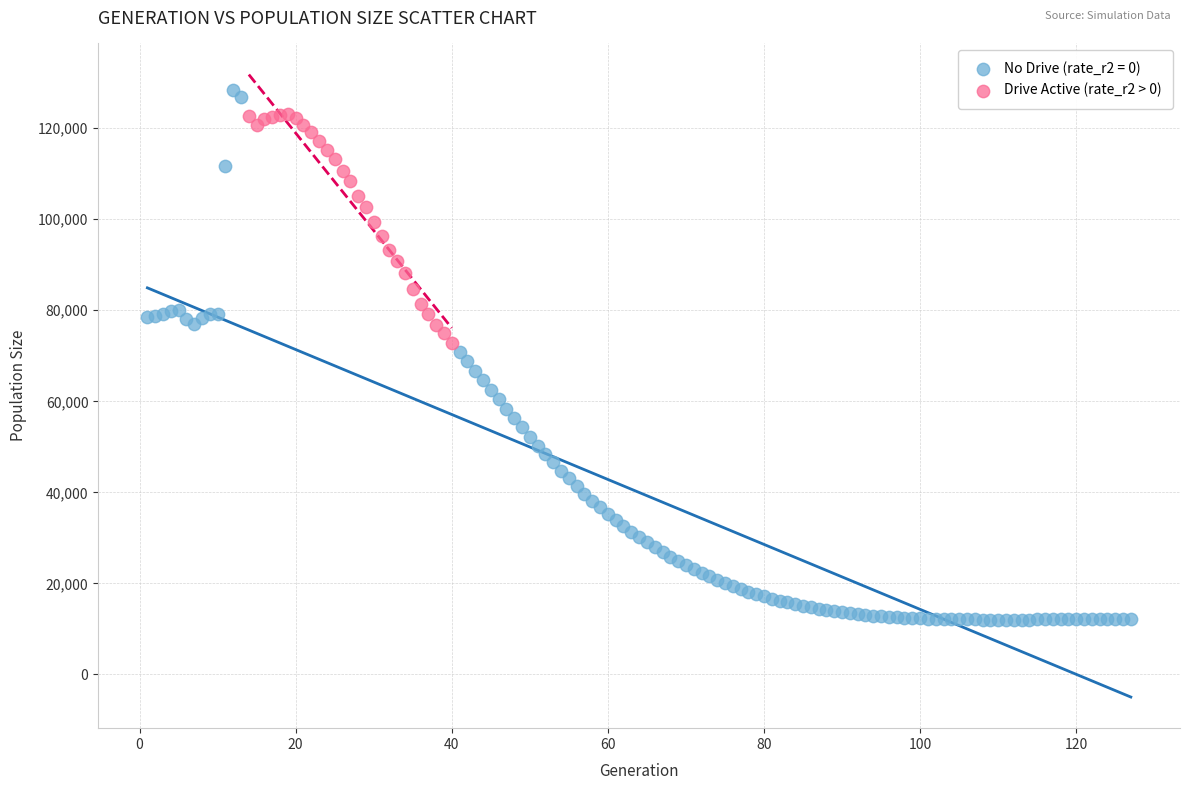

Which series reaches the minimum Y coordinate?

No Drive (rate_r2 = 0)